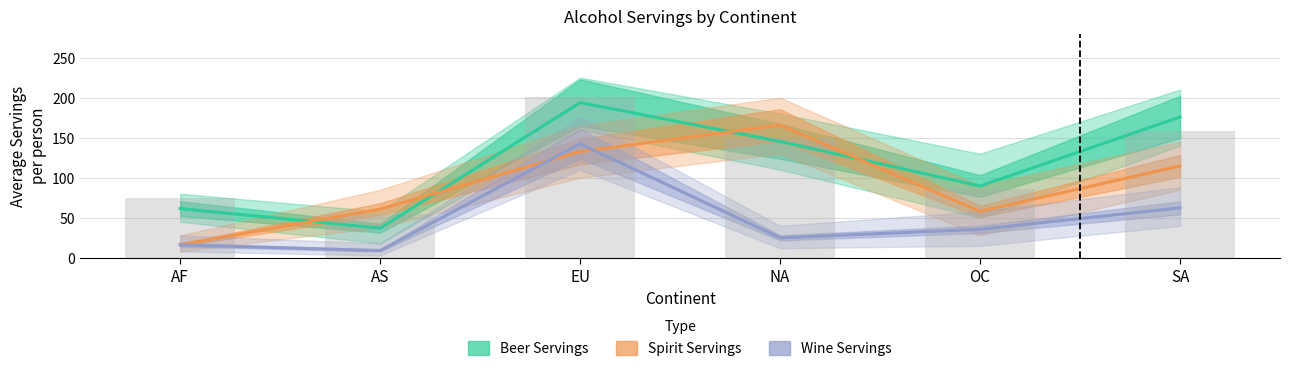

What is the value of the Wine Servings (Forecast) bar at the 4th from the left?

25.0